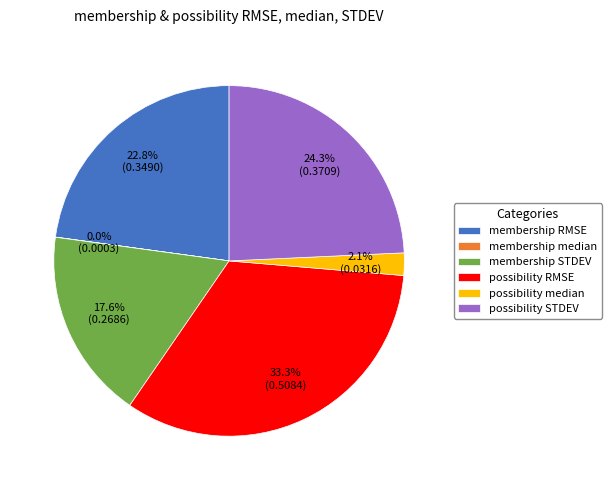

Does possibility median account for over 50% of the chart?

No